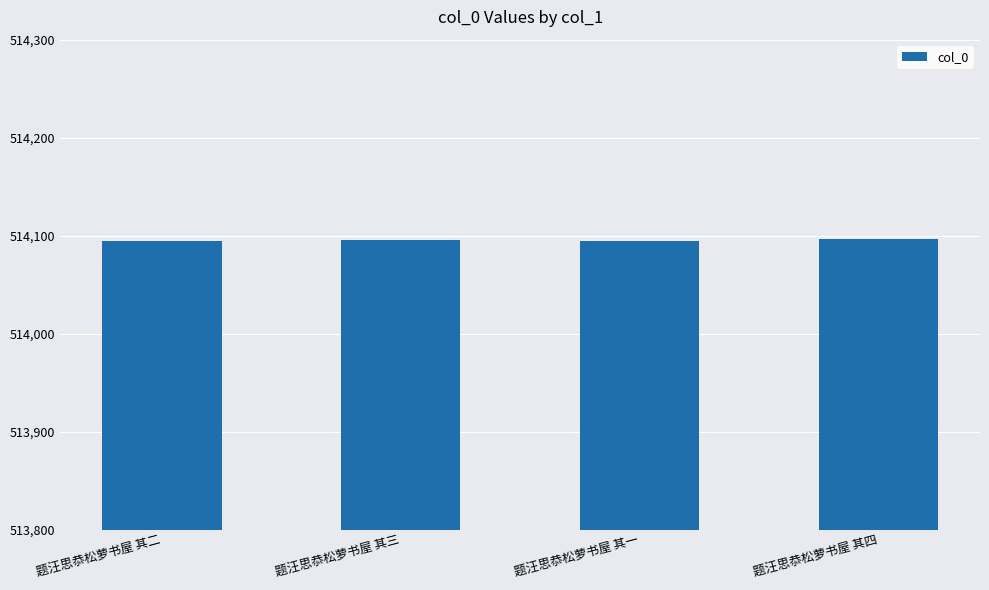

The value at 题汪思恭松萝书屋 其四 is 514097. True or false?

True